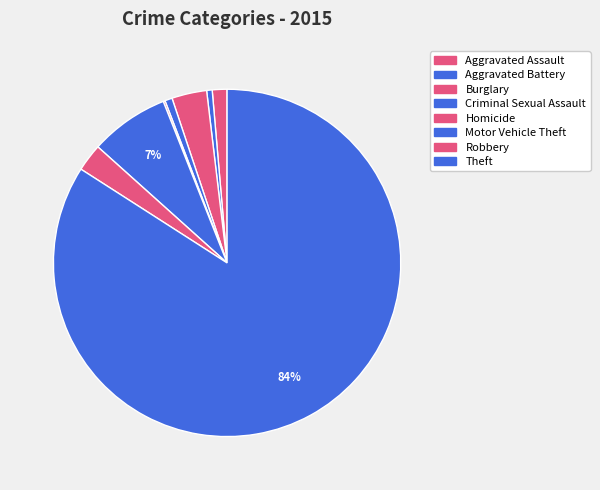

What percentage is NOT represented by Homicide?

99.8%